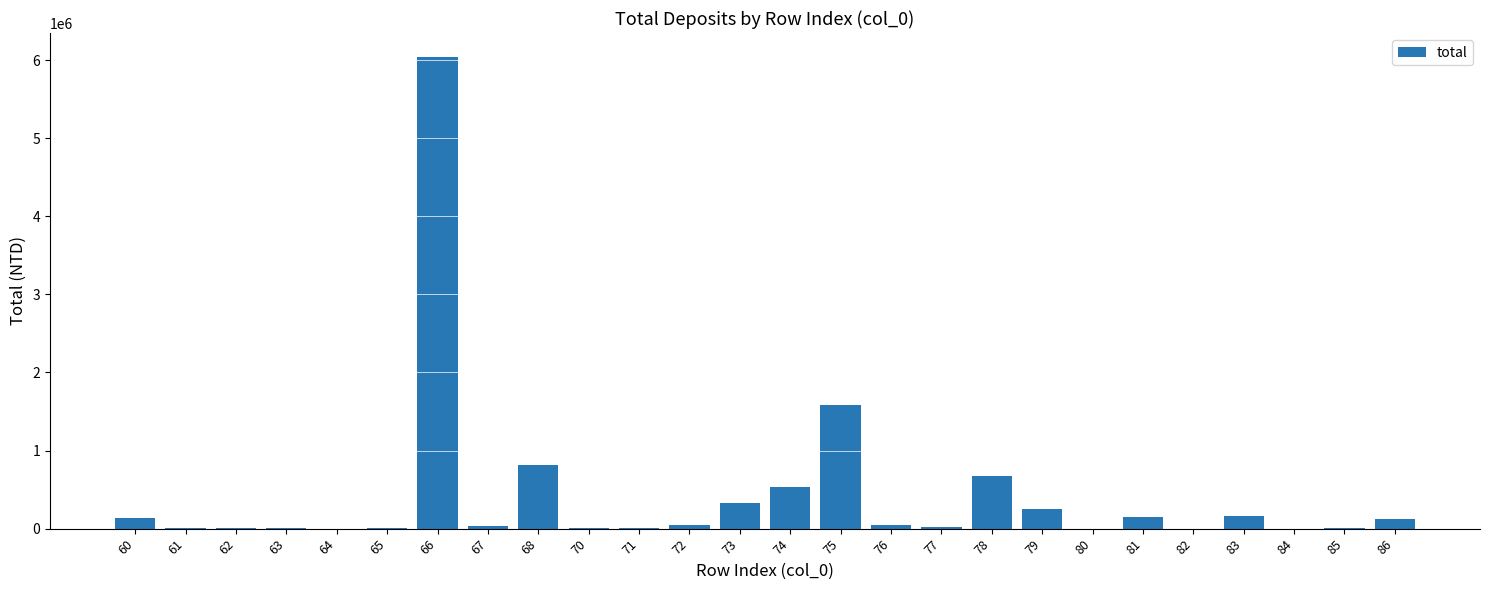

What is the difference between the values at 78 and 73?

351243.8